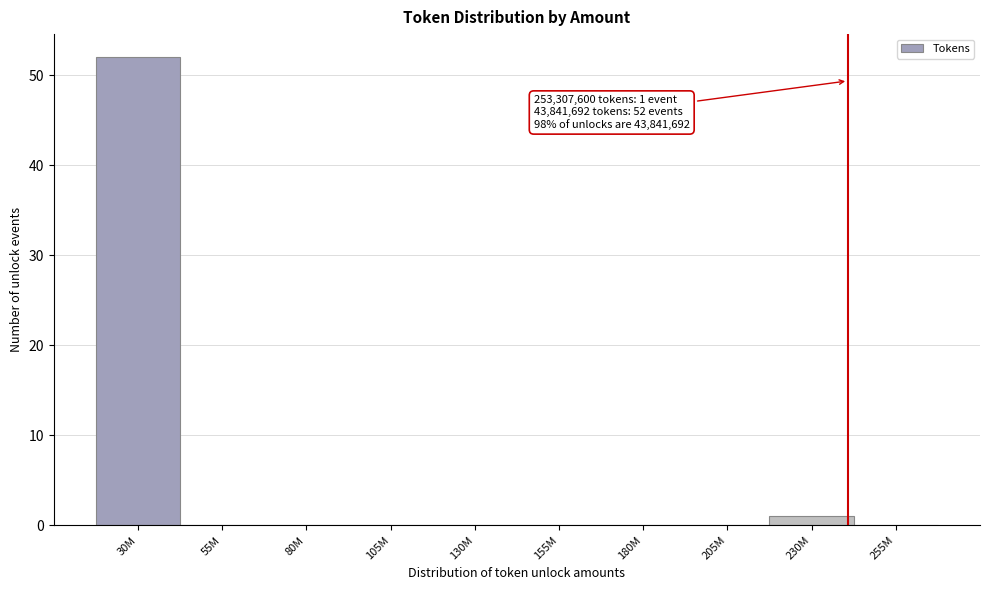

Reading left to right, transcribe all the data shown in this chart.

30M=52	55M=0	80M=0	105M=0	130M=0	155M=0	180M=0	205M=0	230M=1	255M=0